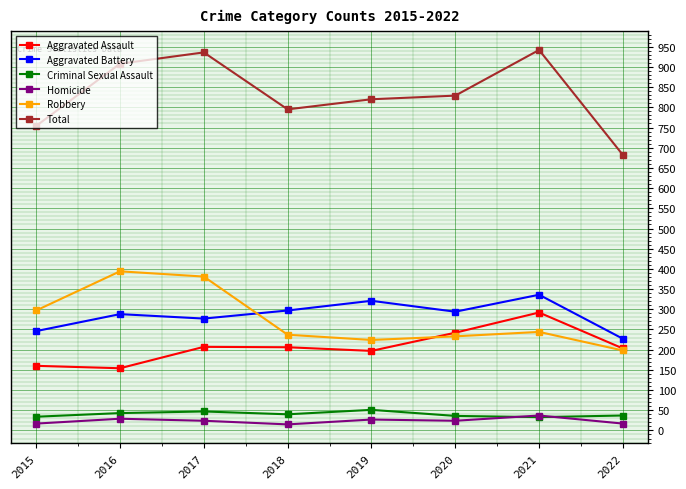

What is the value of the Robbery point at the 4th from the left?

237